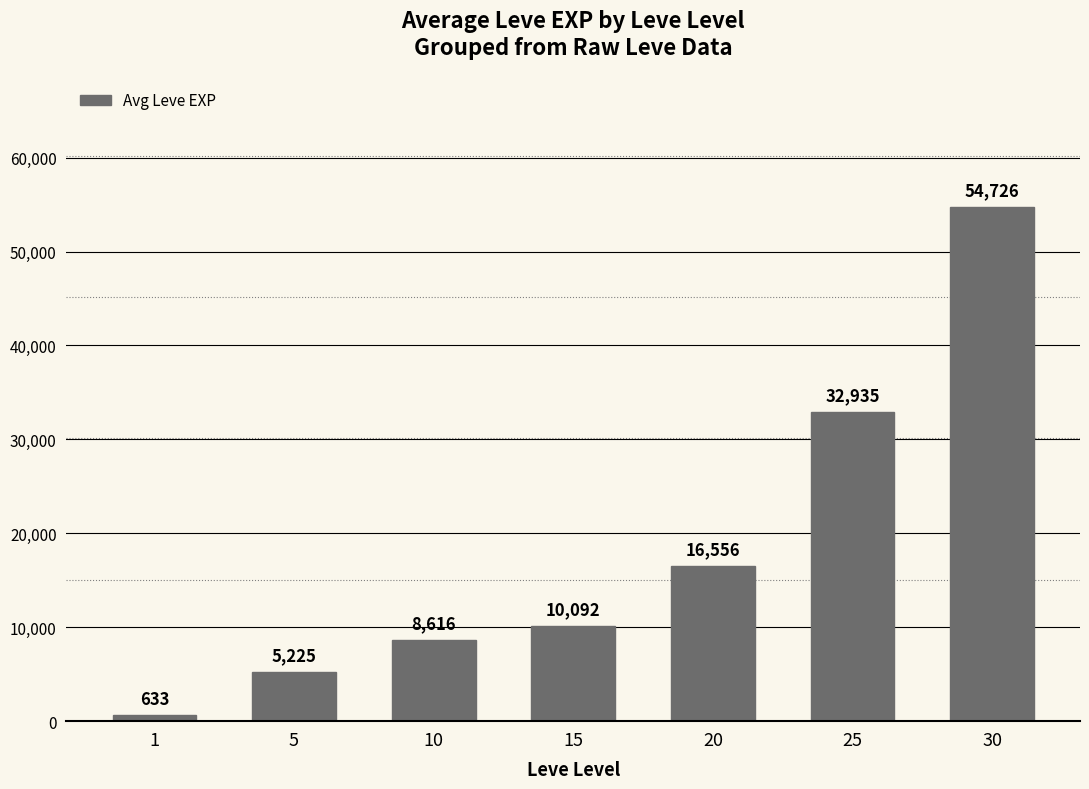

Are the bars grouped side by side (vs. stacked)?

No